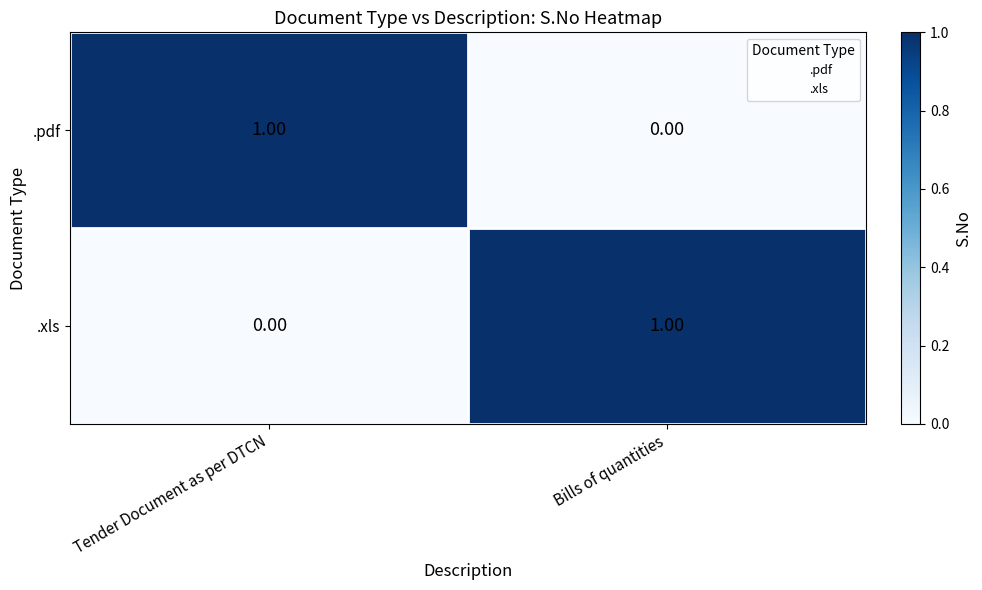

How many data points does each series have?

2